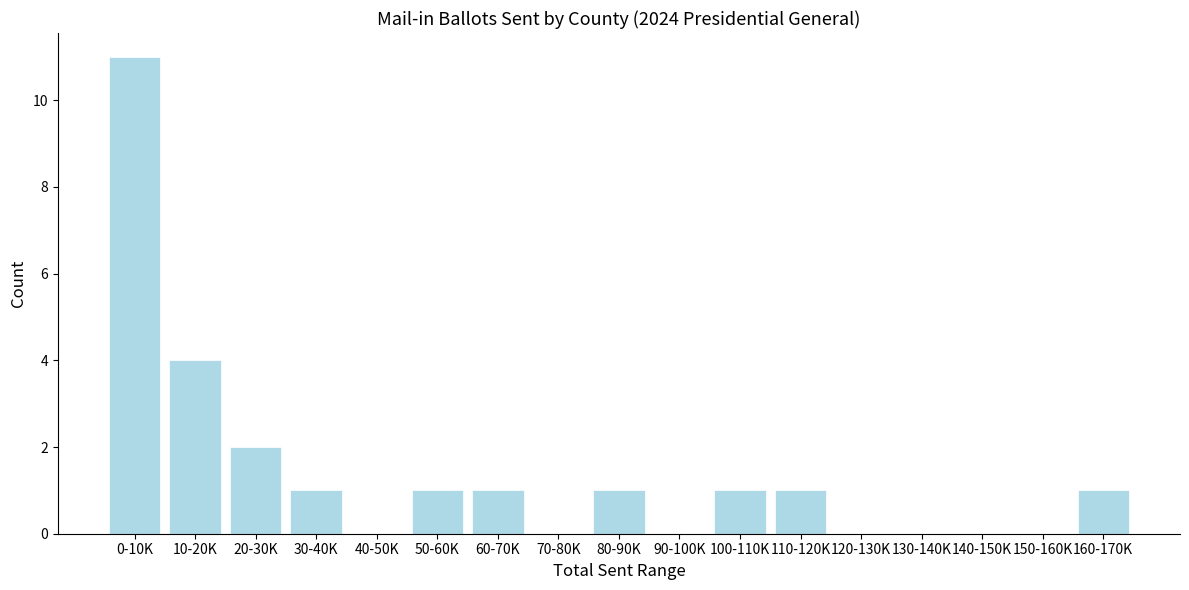

Reading left to right, list all the values displayed in this chart.

0-10K=11	10-20K=4	20-30K=2	30-40K=1	40-50K=0	50-60K=1	60-70K=1	70-80K=0	80-90K=1	90-100K=0	100-110K=1	110-120K=1	120-130K=0	130-140K=0	140-150K=0	150-160K=0	160-170K=1